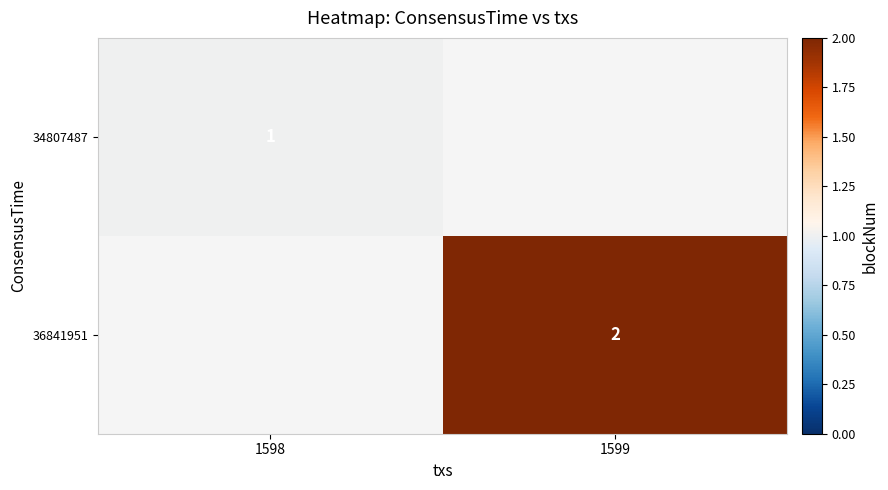

The value of 36841951 at 1599 is 2. True or false?

True